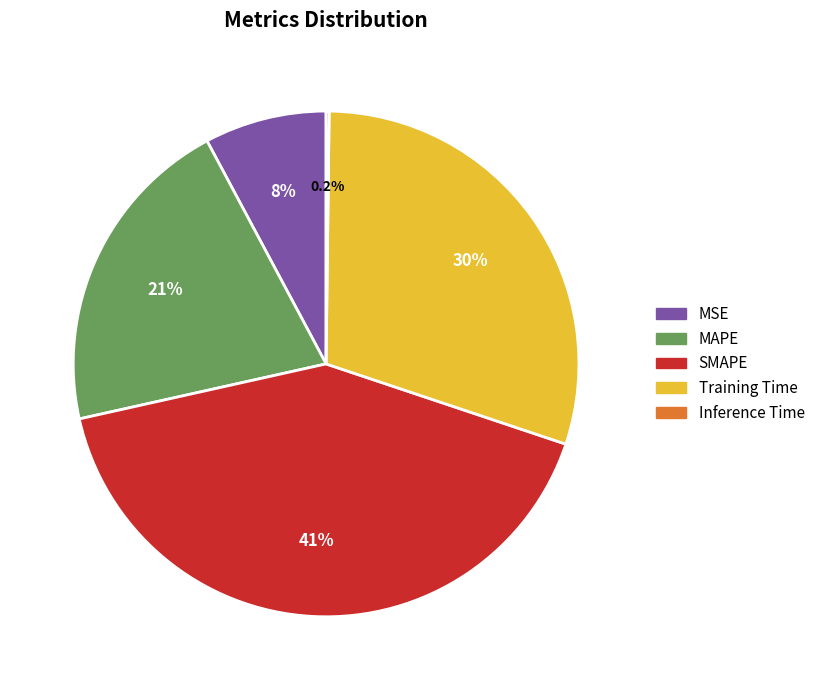

Between MSE and Training Time, which is larger?

Training Time